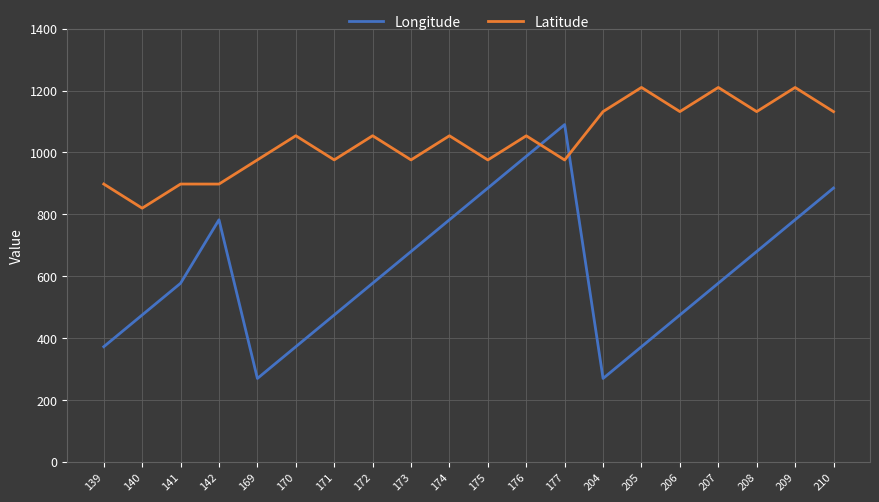

True or false: Latitude and Longitude intersect in this chart.

True